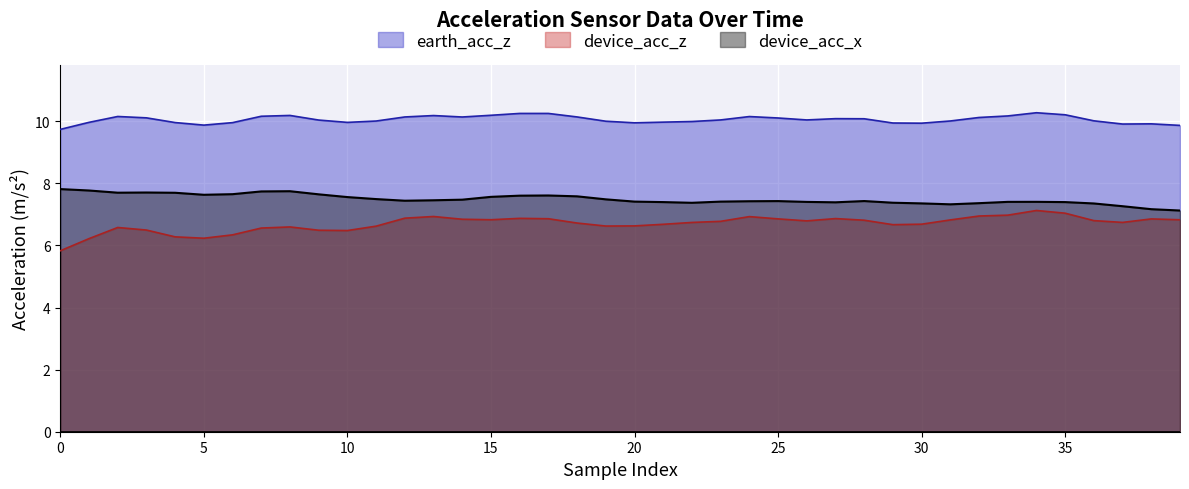

What is the lowest value of the earth_acc_z series?

9.7